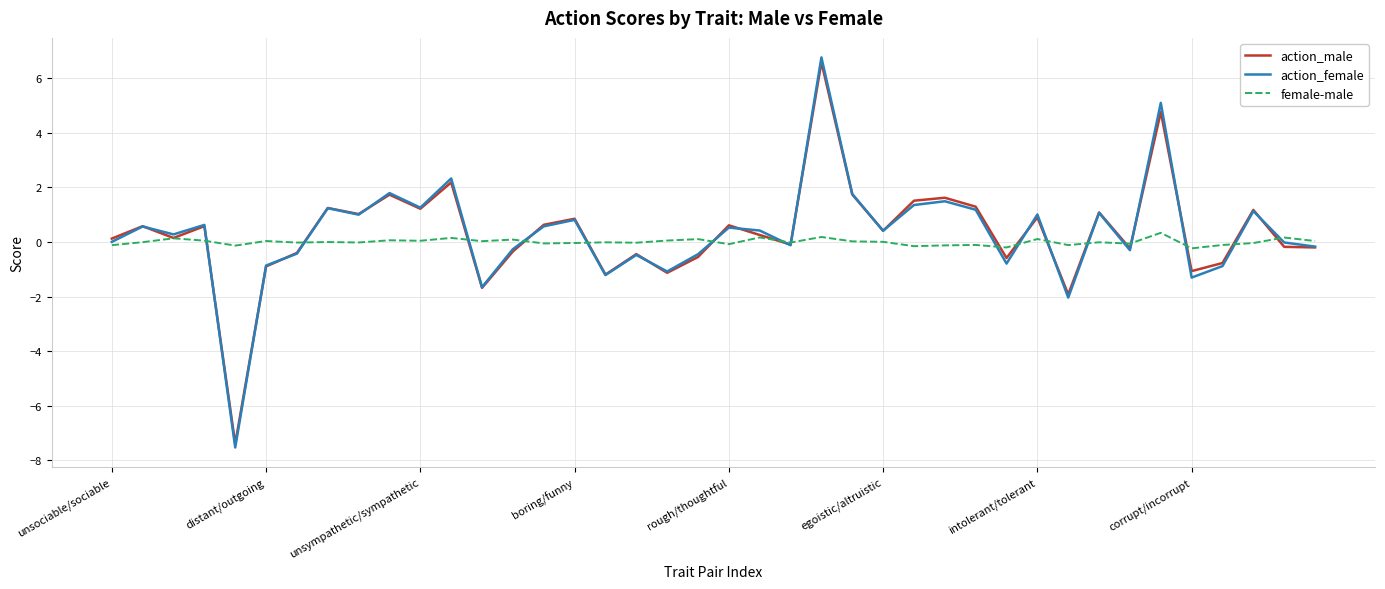

What is the smallest value displayed?

-7.5